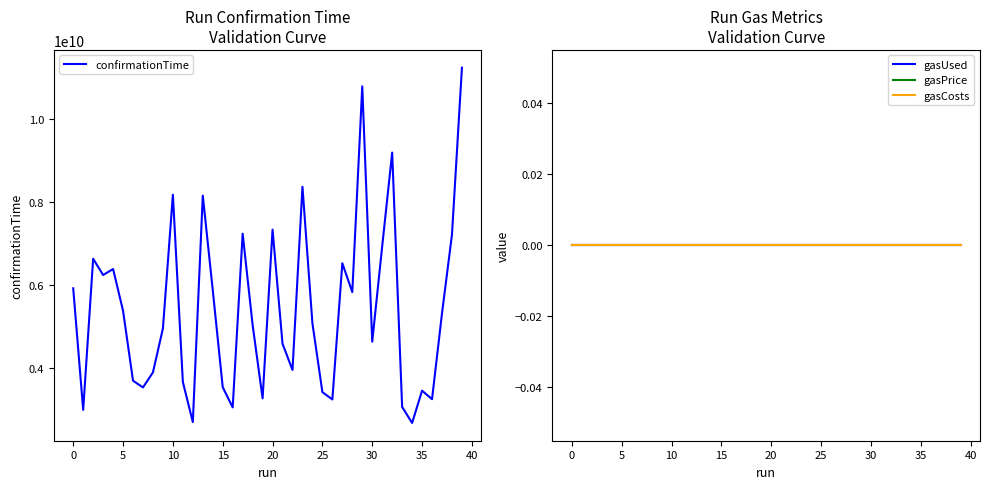

The gasUsed series shows 0 at 16. True or false?

True